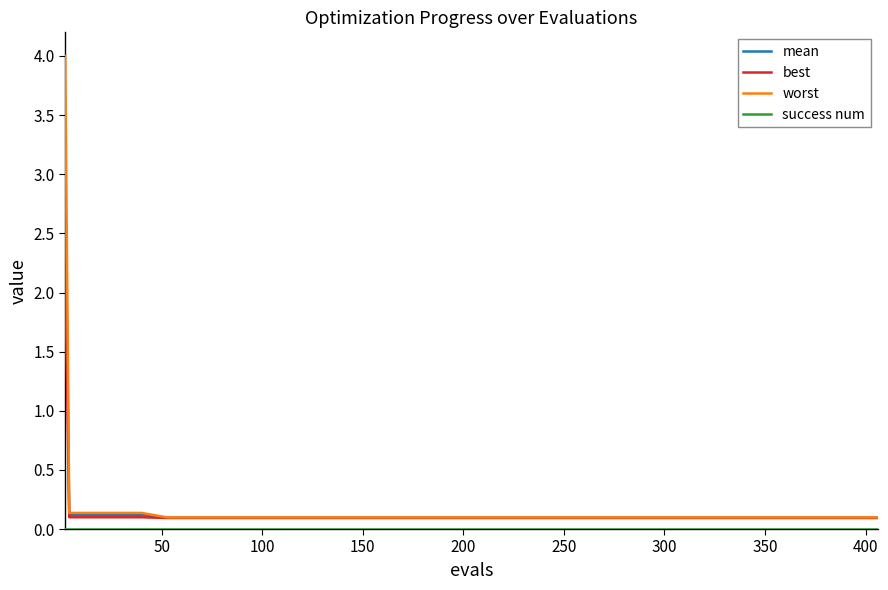

How many lines are shown in the chart?

4